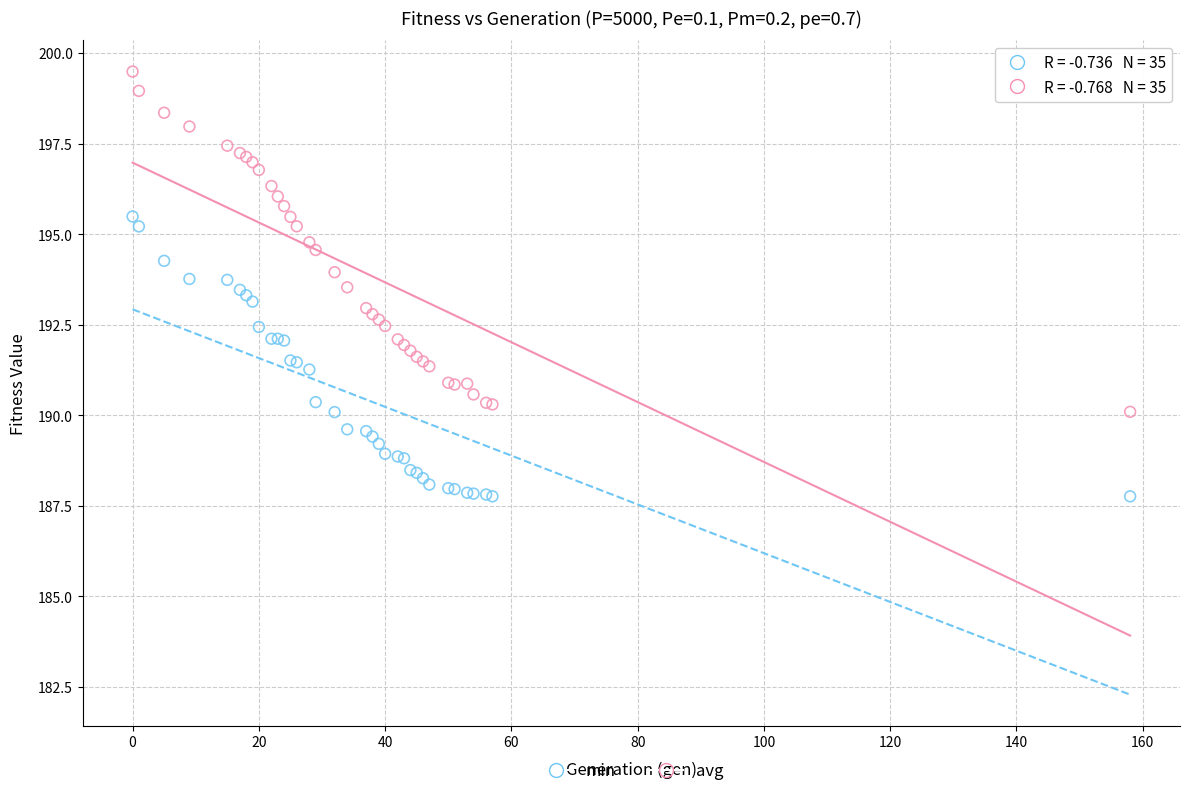

What are all the series names shown in the legend?

min, avg